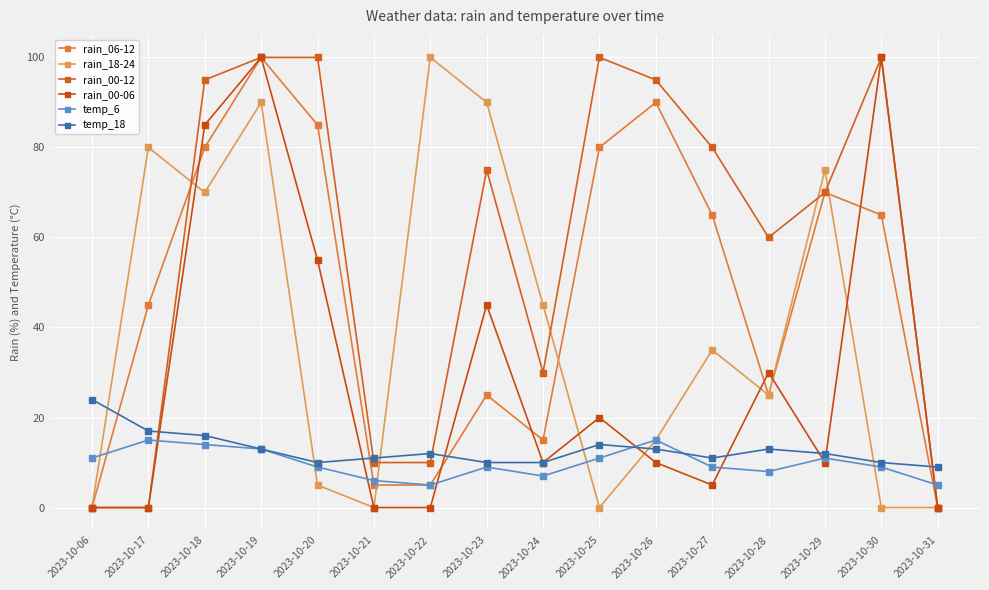

What is the sum of all temp_18 values?

205